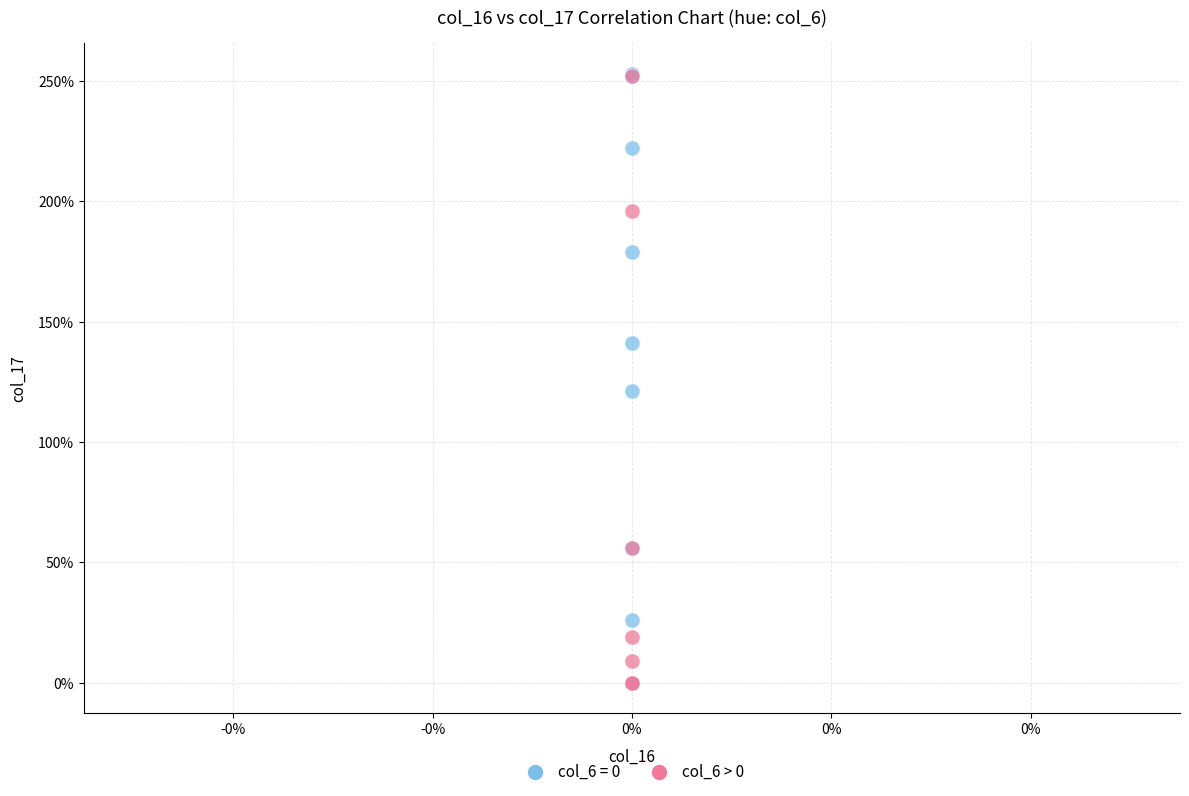

What are all the series names shown in the legend?

col_6 = 0, col_6 > 0